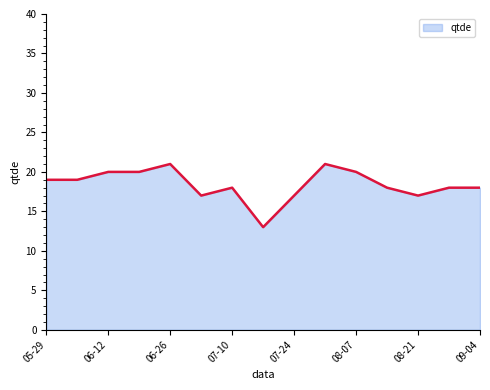

What is the smallest value displayed?

13